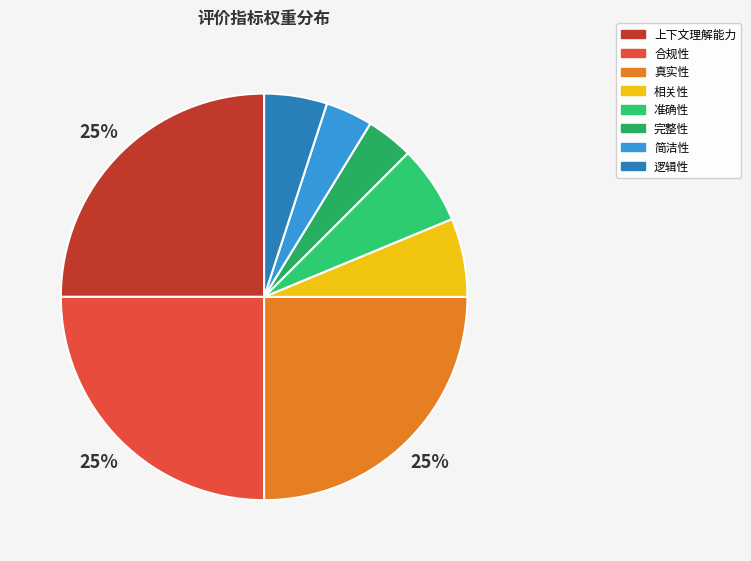

What is the ratio of the value at 逻辑性 to the value at 合规性?

0.2